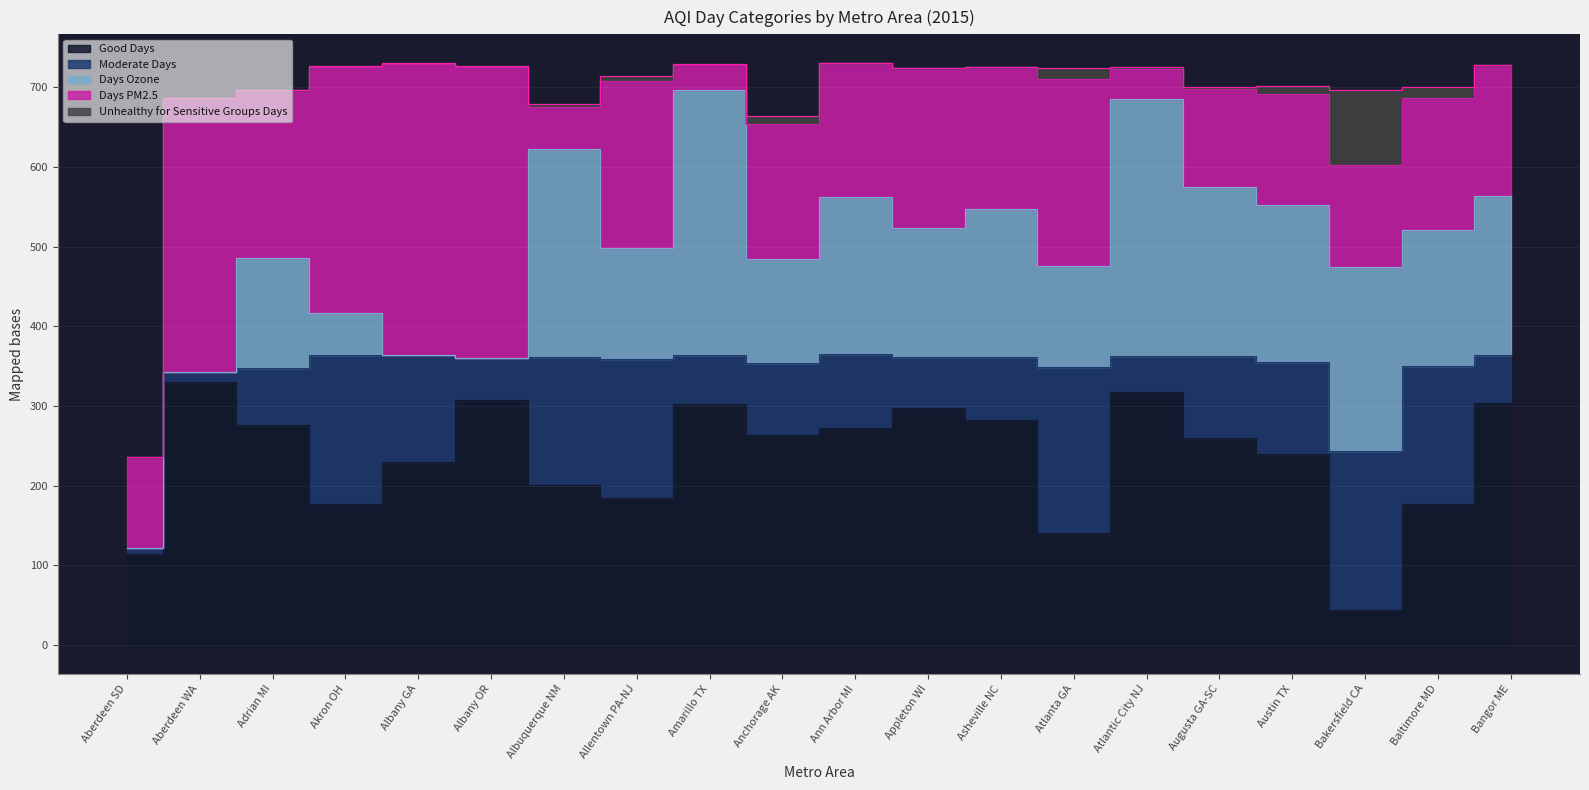

Which series ends up on top after the final intersection of Good Days and Days Ozone?

Good Days